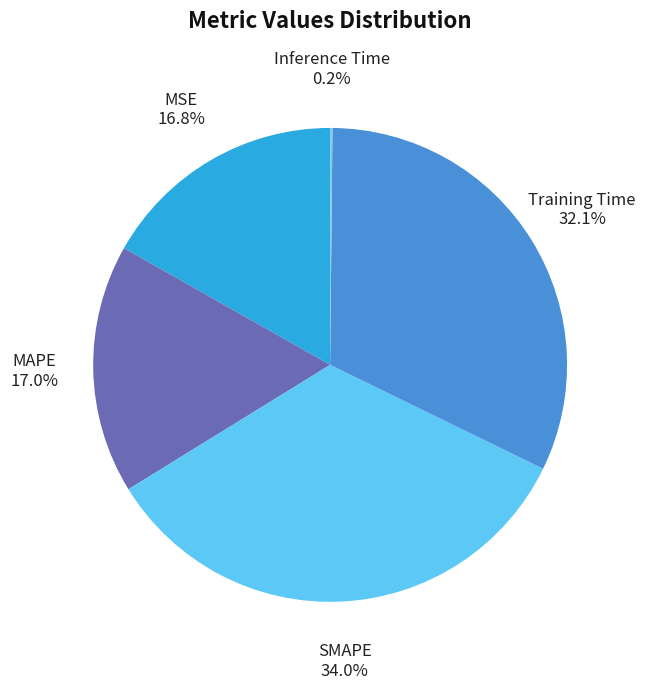

Approximately how many times larger is the value at SMAPE compared to MAPE?

2.0